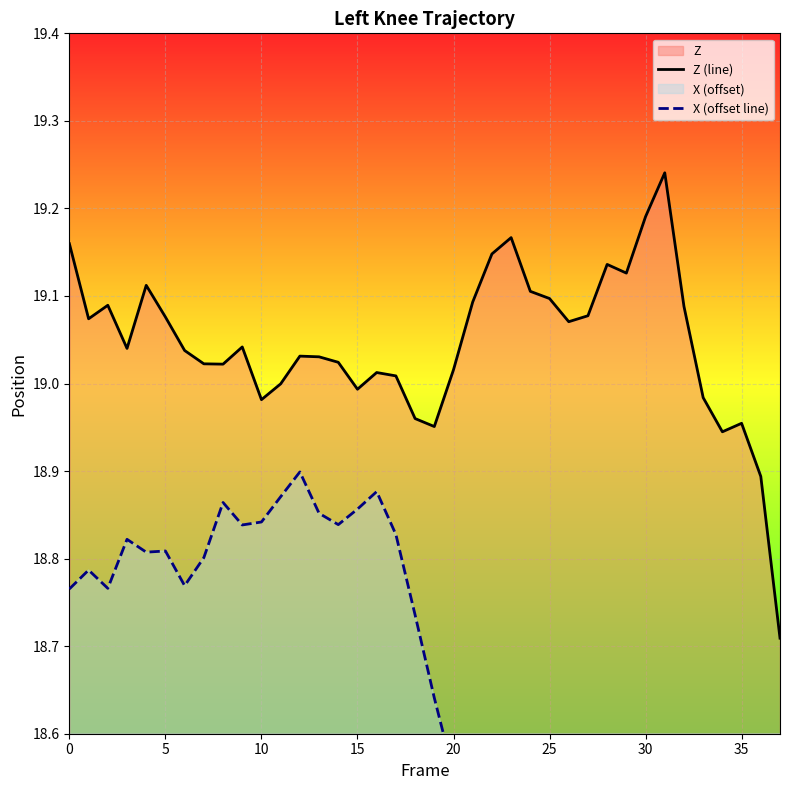

How many data points in X (offset line) are above 18?

28